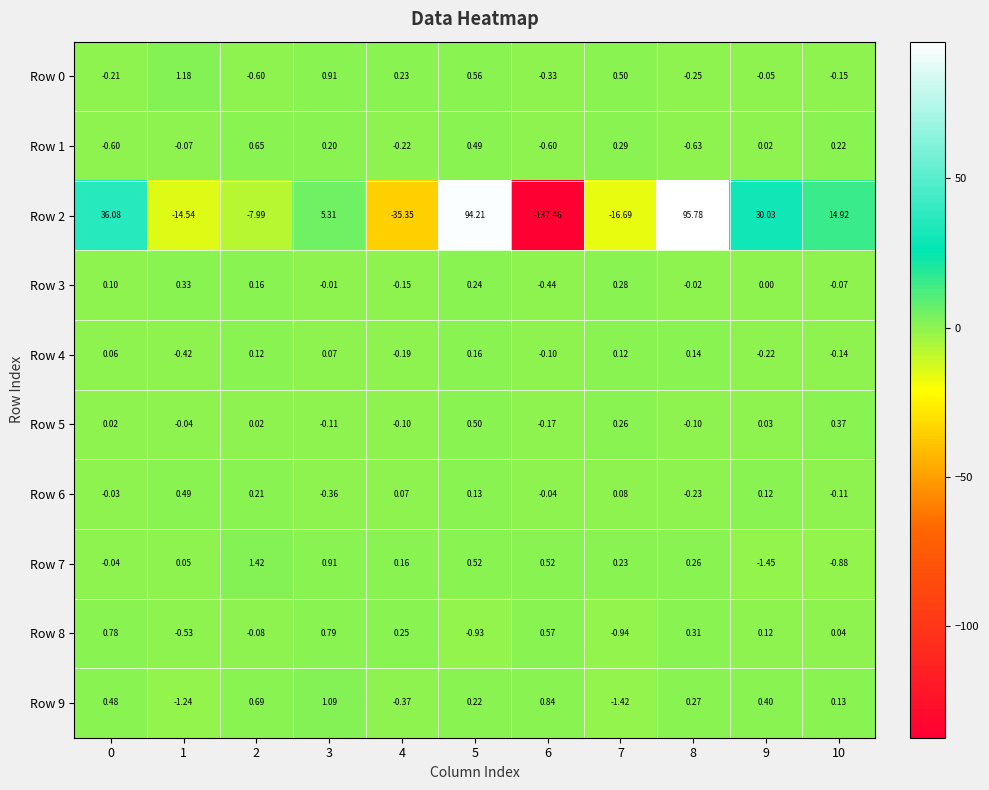

Reading left to right, extract all data points from this chart.

Row 0: 0=-0.2	1=1.2	2=-0.6	3=0.9	4=0.2	5=0.6	6=-0.3	7=0.5	8=-0.2	9=-0.1	10=-0.1
Row 1: 0=-0.6	1=-0.1	2=0.7	3=0.2	4=-0.2	5=0.5	6=-0.6	7=0.3	8=-0.6	9=0.0	10=0.2
Row 2: 0=36.1	1=-14.5	2=-8.0	3=5.3	4=-35.4	5=94.2	6=-137.5	7=-16.7	8=95.8	9=30.0	10=14.9
Row 3: 0=0.1	1=0.3	2=0.2	3=-0.0	4=-0.1	5=0.2	6=-0.4	7=0.3	8=-0.0	9=0.0	10=-0.1
Row 4: 0=0.1	1=-0.4	2=0.1	3=0.1	4=-0.2	5=0.2	6=-0.1	7=0.1	8=0.1	9=-0.2	10=-0.1
Row 5: 0=0.0	1=-0.0	2=0.0	3=-0.1	4=-0.1	5=0.5	6=-0.2	7=0.3	8=-0.1	9=0.0	10=0.4
Row 6: 0=-0.0	1=0.5	2=0.2	3=-0.4	4=0.1	5=0.1	6=-0.0	7=0.1	8=-0.2	9=0.1	10=-0.1
Row 7: 0=-0.0	1=0.1	2=1.4	3=0.9	4=0.2	5=0.5	6=0.5	7=0.2	8=0.3	9=-1.4	10=-0.9
Row 8: 0=0.8	1=-0.5	2=-0.1	3=0.8	4=0.2	5=-0.9	6=0.6	7=-0.9	8=0.3	9=0.1	10=0.0
Row 9: 0=0.5	1=-1.2	2=0.7	3=1.1	4=-0.4	5=0.2	6=0.8	7=-1.4	8=0.3	9=0.4	10=0.1